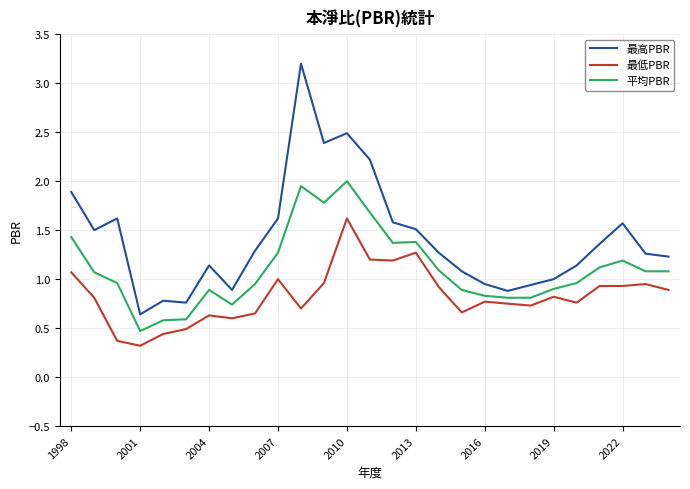

What is the greatest value displayed?

3.2